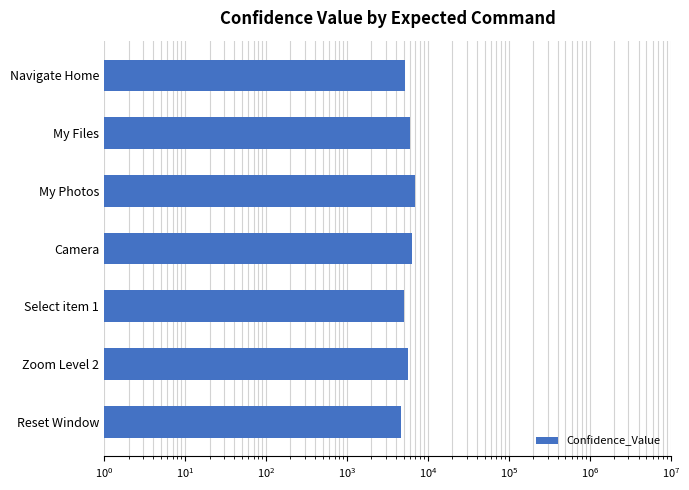

How many values are below 5662?

3